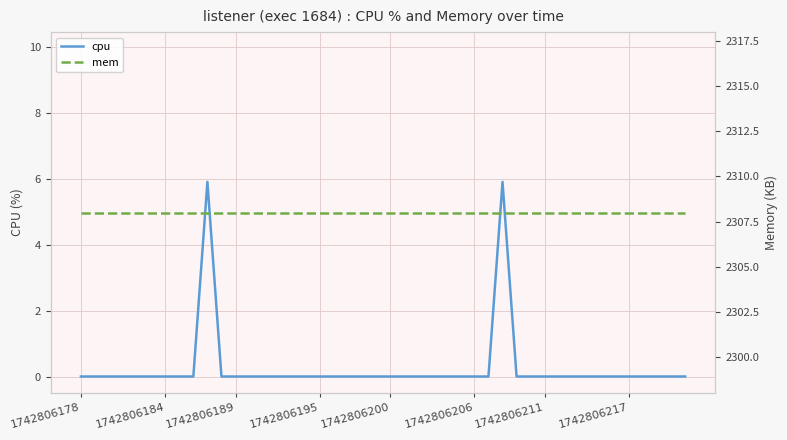

What is the value of the mem point at the 29th from the left?

2308.0